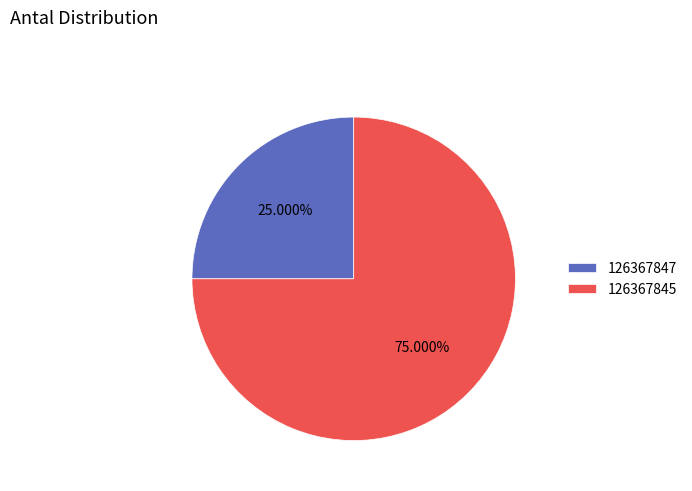

To the nearest percent, what portion does 126367845 represent?

75%